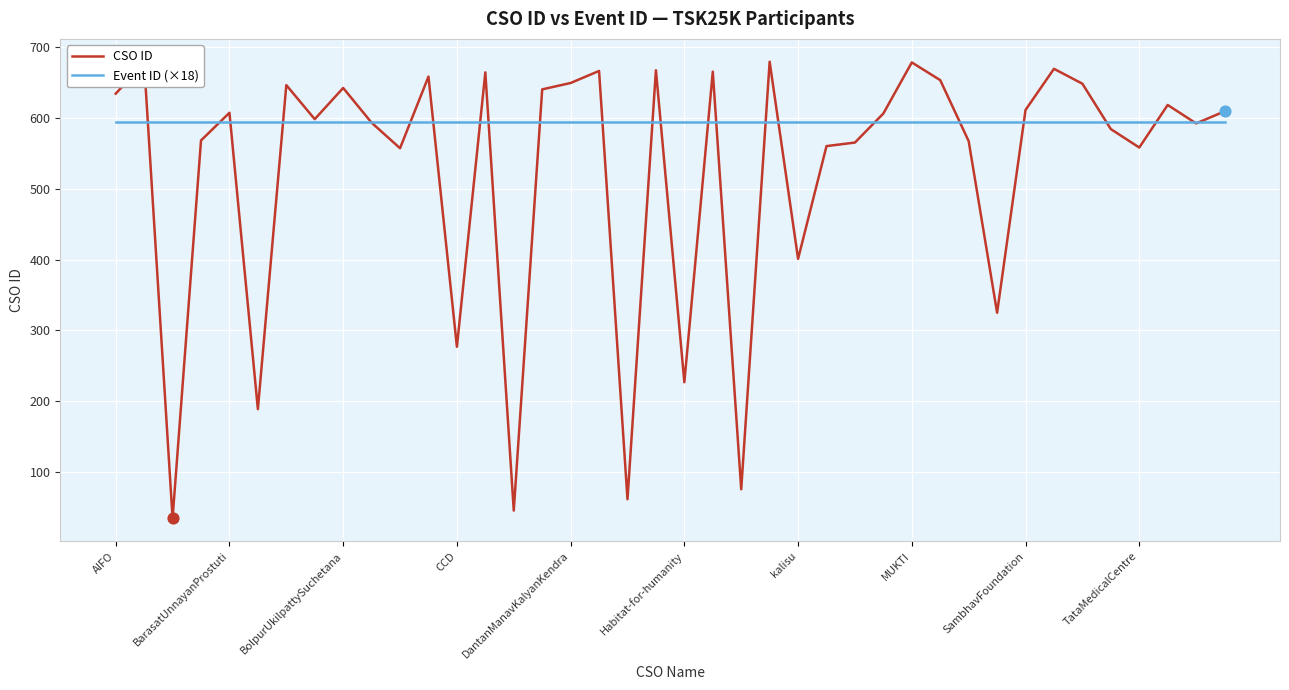

What is the highest value of the CSO ID series?

679